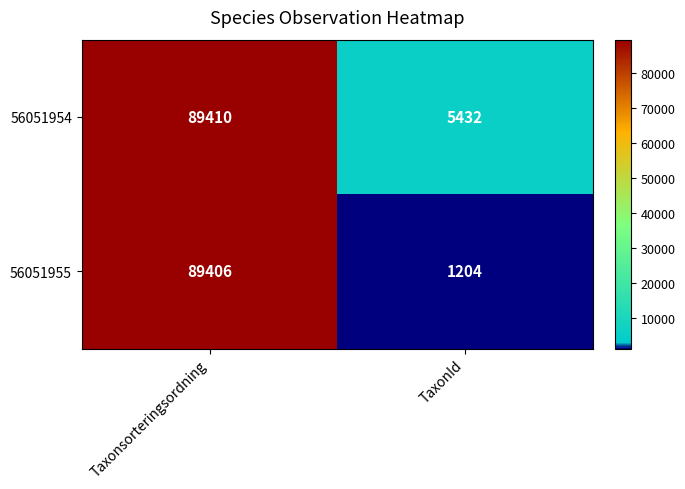

Rank the categories by 56051954 value from highest to lowest.

Taxonsorteringsordning, TaxonId